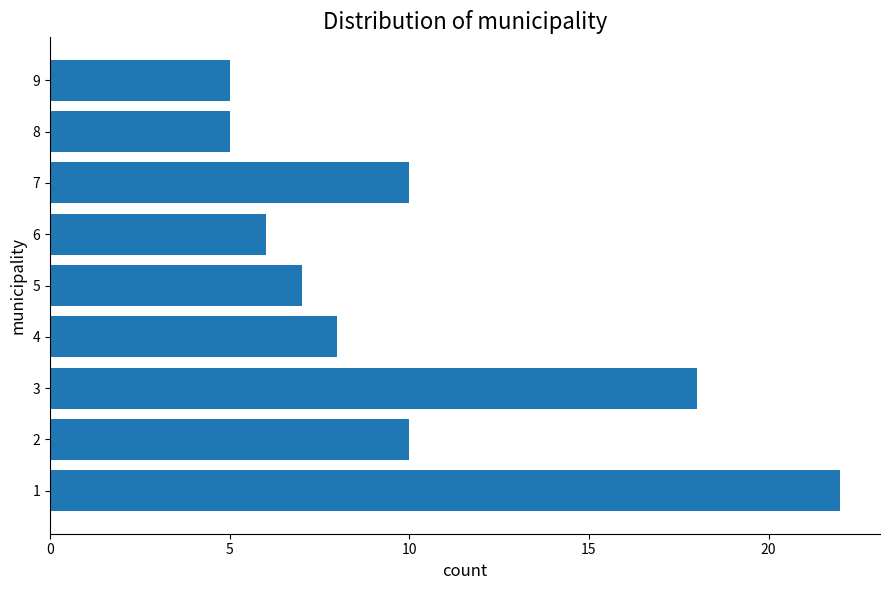

Reading top to bottom, transcribe all the data shown in this chart.

9=5	8=5	7=10	6=6	5=7	4=8	3=18	2=10	1=22